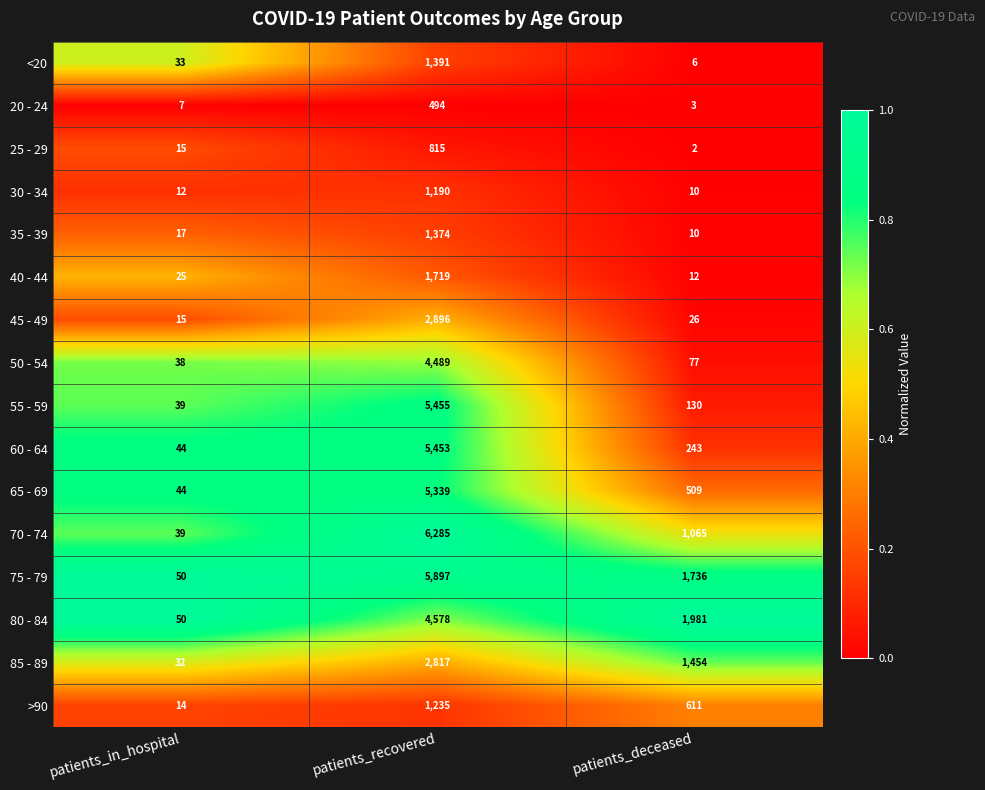

The 65 - 69 series shows 509 at patients_deceased. True or false?

True